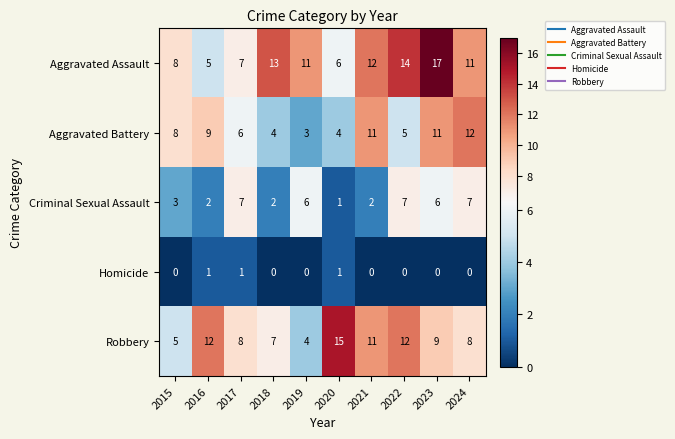

At which category does the chart reach its peak across all series?

2023